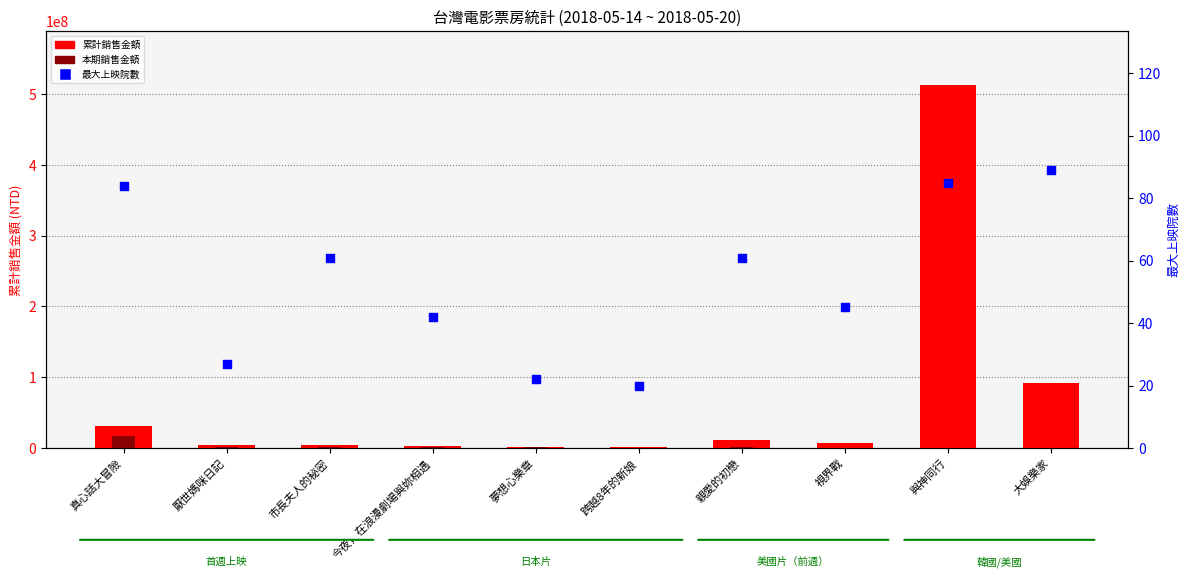

What is the total value across all series at 親愛的初戀?

13726681